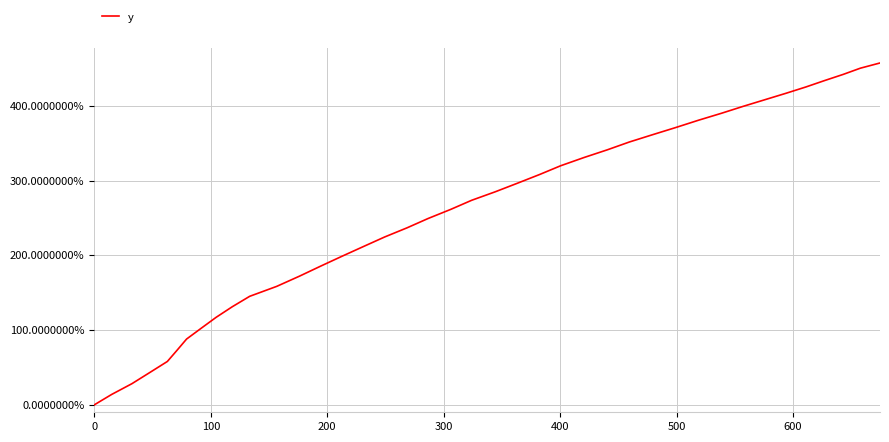

What is the maximum value shown in the chart?

457.5